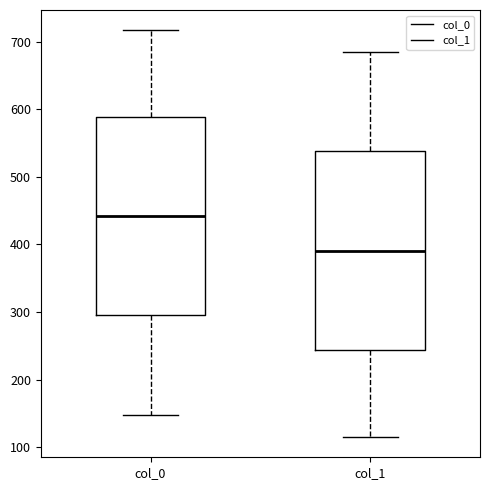

Where is the lower edge of the box for col_0 on the y-axis? The values are not printed on the chart, so give them approximately, as read against the axis.

300